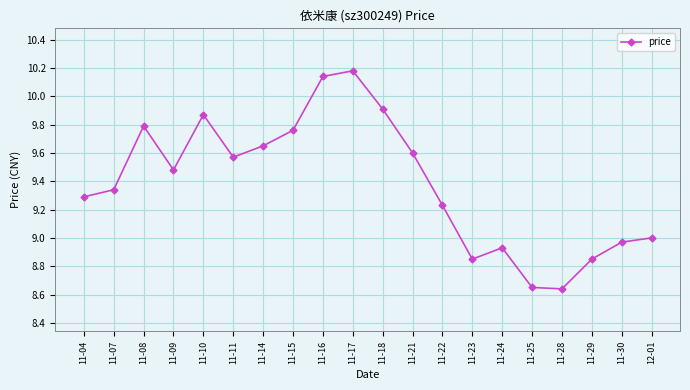

How many lines are shown in the chart?

1